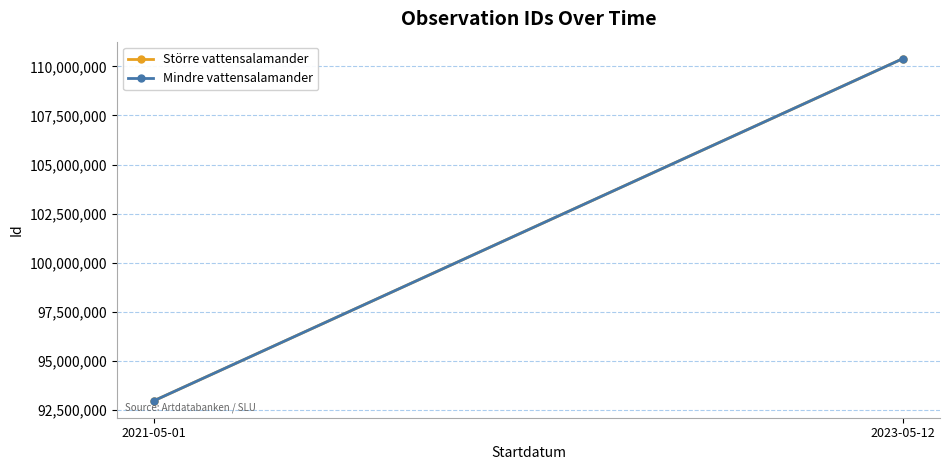

Which series has the largest total across all categories?

Större vattensalamander